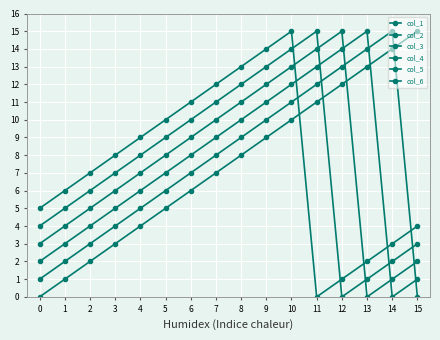

Rank the series at 1 from lowest to highest value.

col_1, col_2, col_3, col_4, col_5, col_6